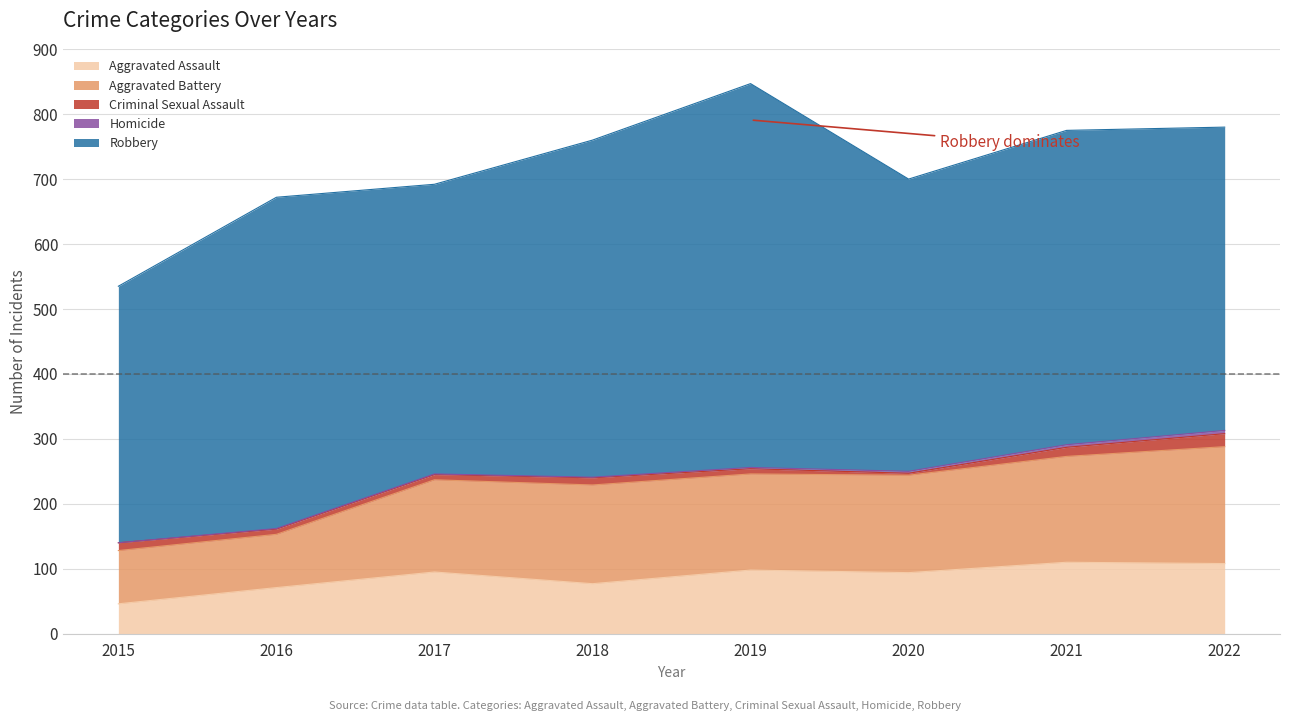

Is it true that Aggravated Assault equals 168 at 2022?

False